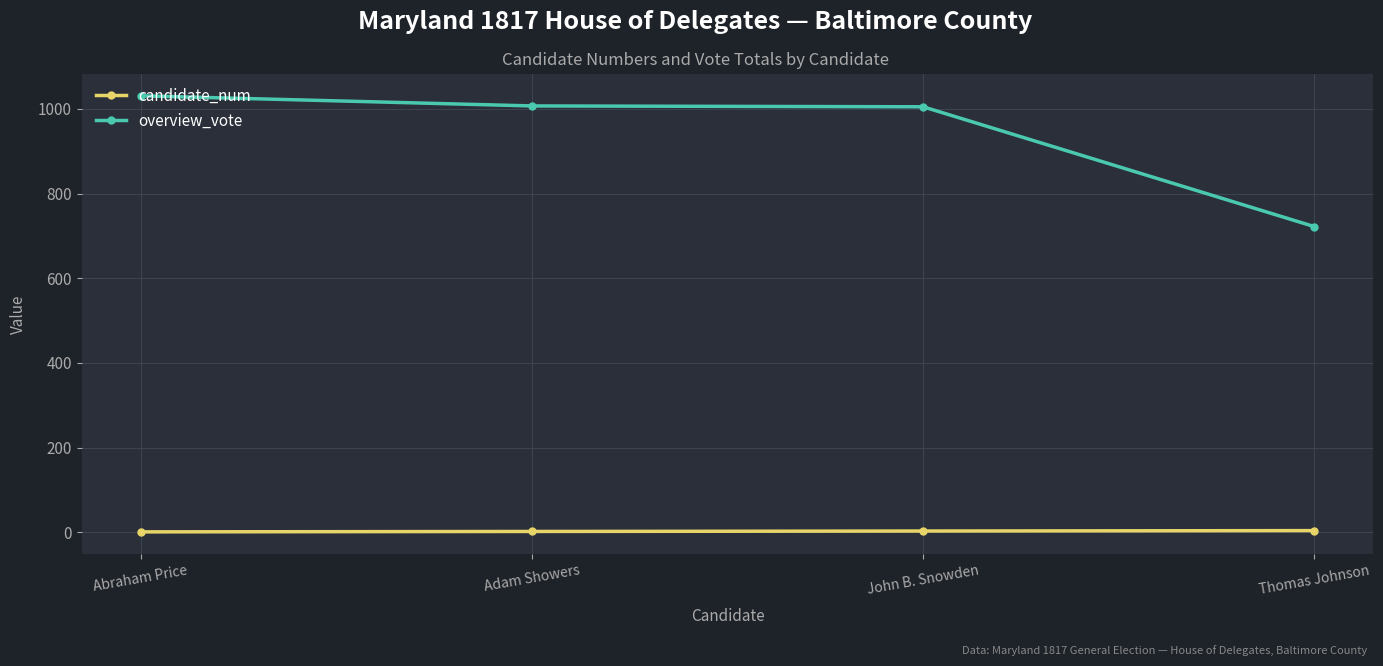

True or false: overview_vote has a value of 1340 at John B. Snowden.

False